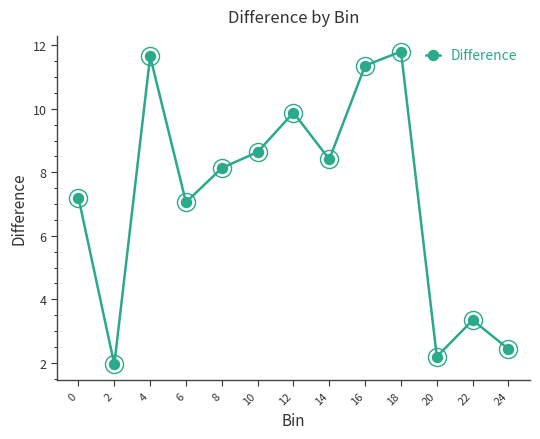

What is the change in value from 12 to 14?

-1.5